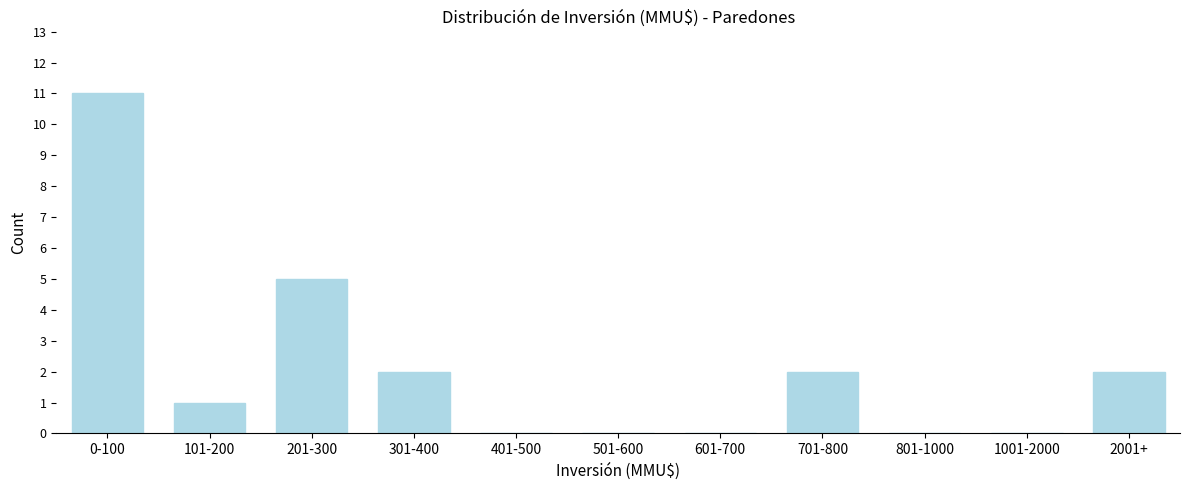

Reading left to right, what are all the values shown in this chart?

0-100=11	101-200=1	201-300=5	301-400=2	401-500=0	501-600=0	601-700=0	701-800=2	801-1000=0	1001-2000=0	2001+=2